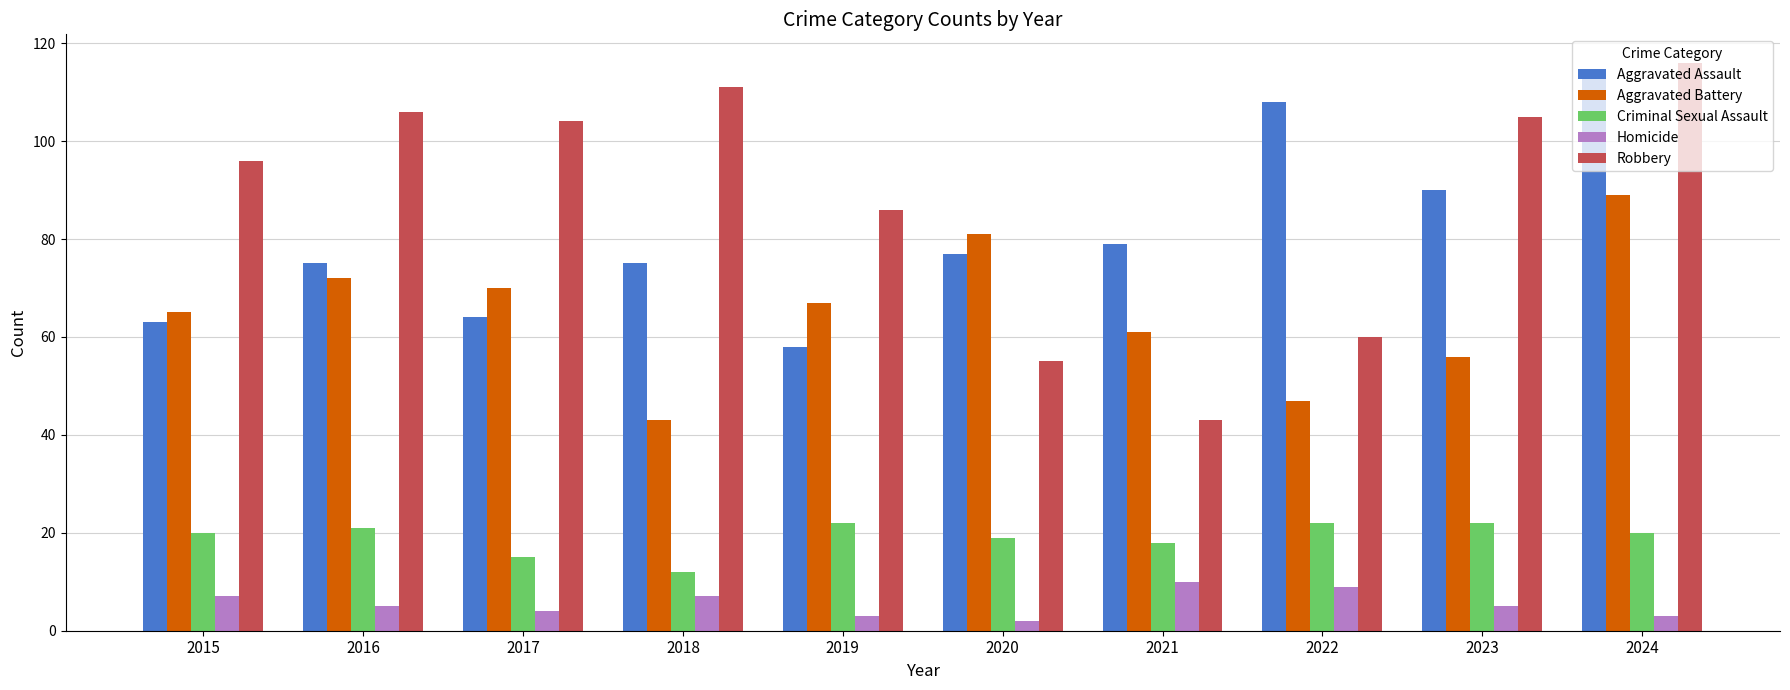

Which series has the largest total across all categories?

Robbery